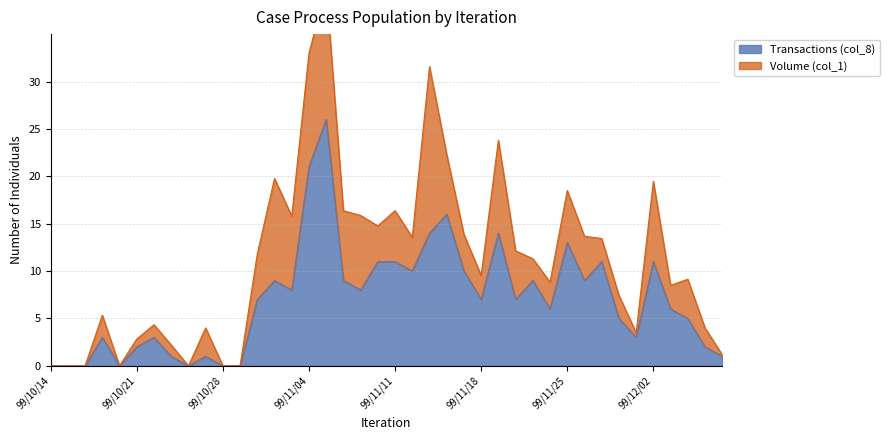

Where is the first local maximum?

99/10/19